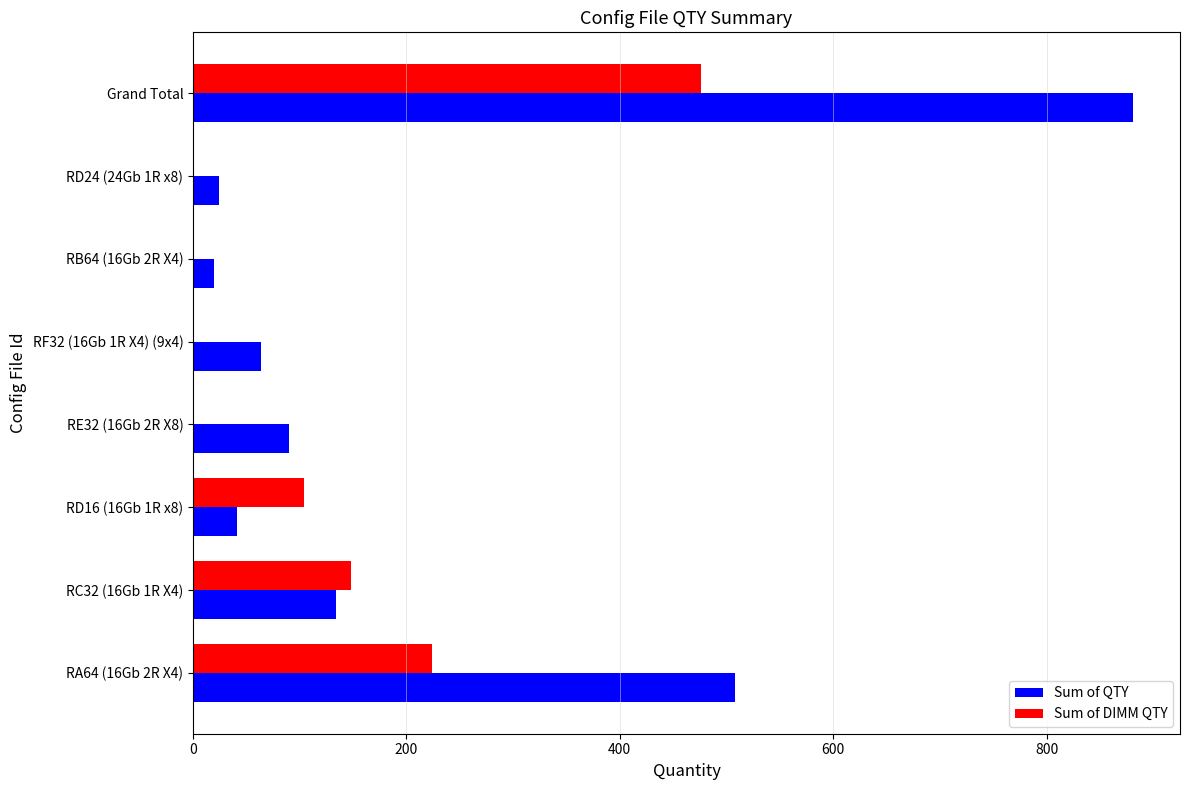

Which series changed the most between RC32 (16Gb 1R X4) and Grand Total?

Sum of QTY